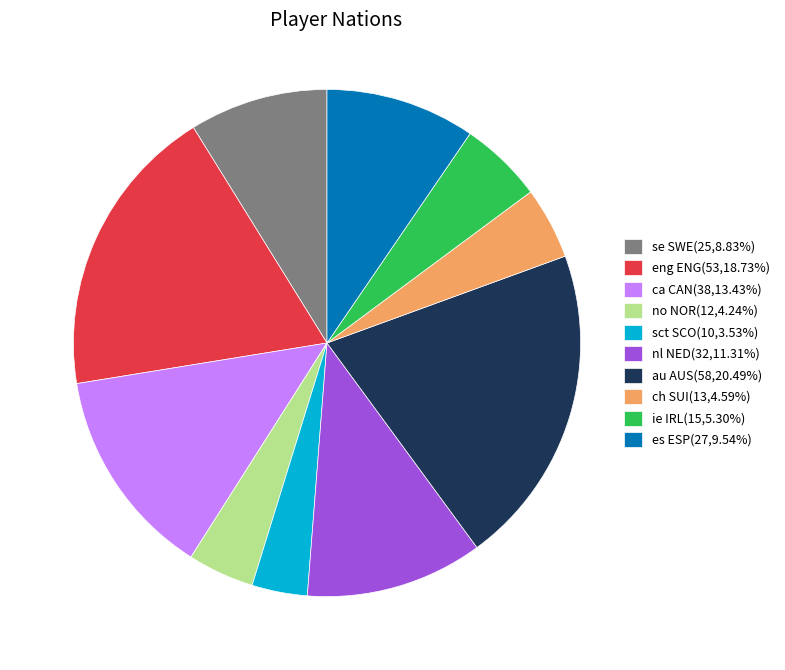

Do sct SCO(10,3.53%) and se SWE(25,8.83%) together represent more than half of the pie?

No